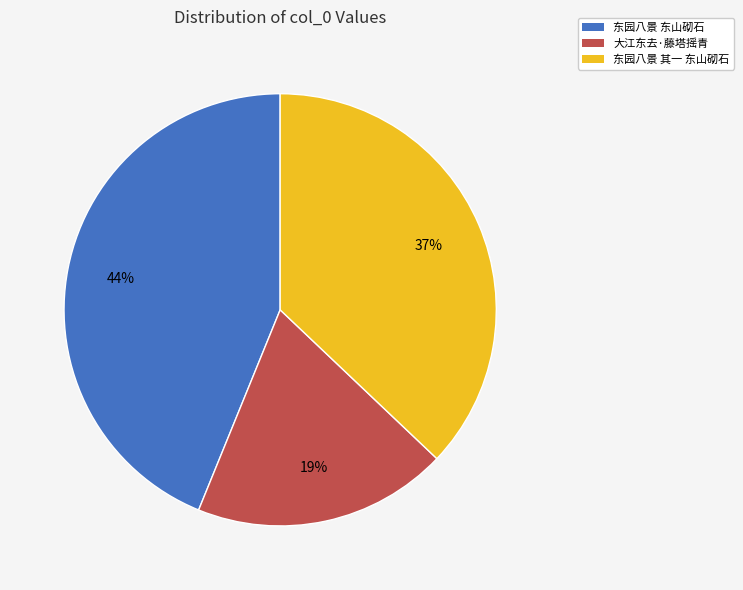

Combined, do 大江东去·藤塔摇青 and 东园八景 其一 东山砌石 account for over 50%?

Yes